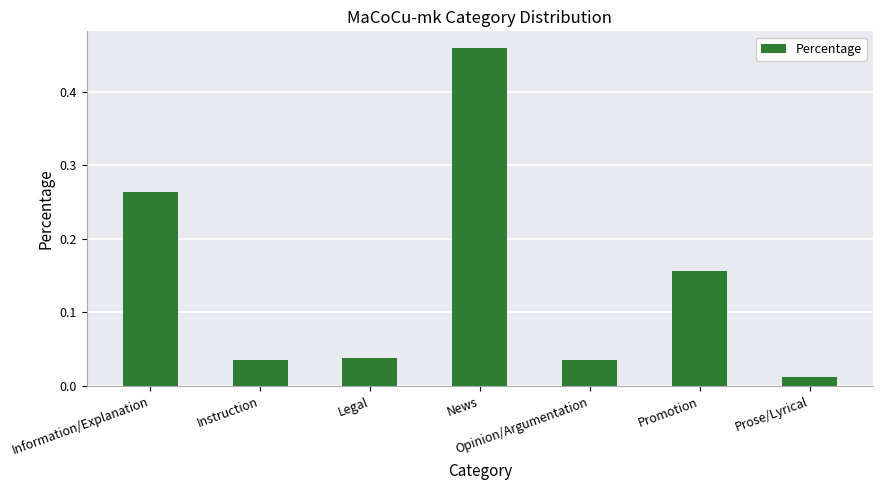

Is it true that the value at Legal is 0.1?

False